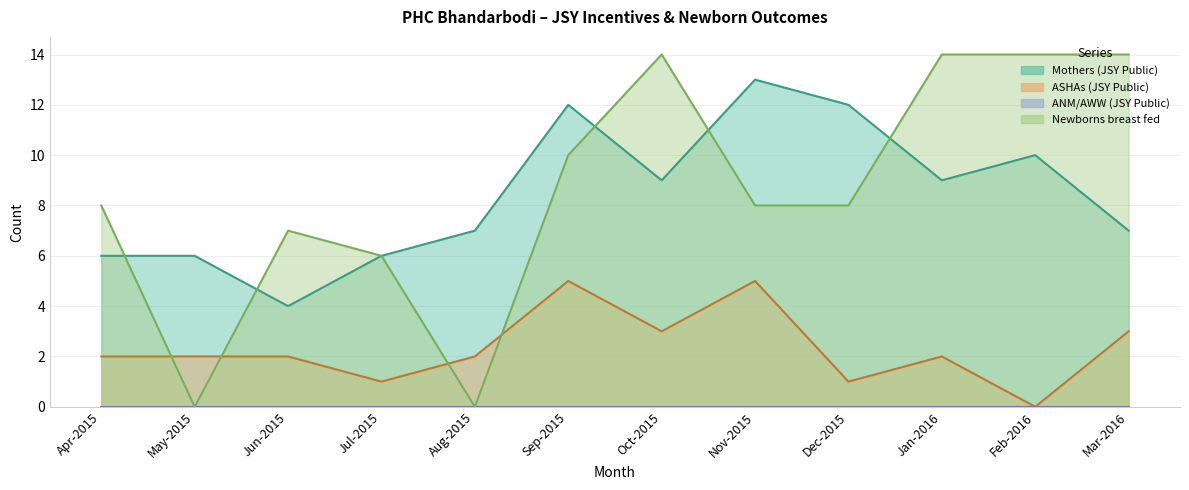

The value of ASHAs (JSY Public) at Jan-2016 is 2. True or false?

True